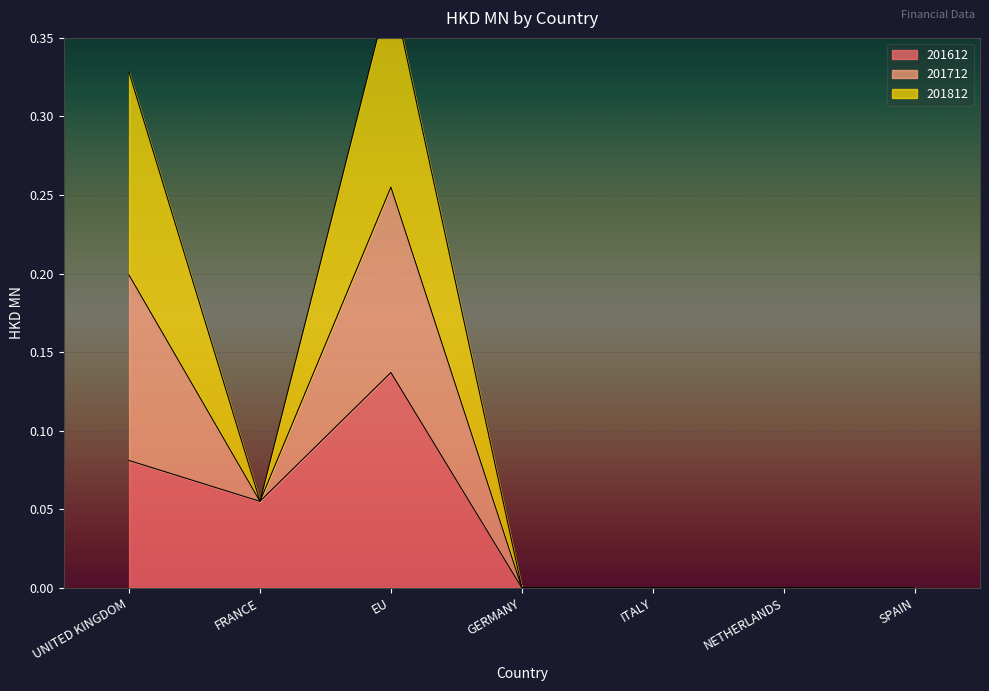

How many 201712 values are between 0 and 1?

7